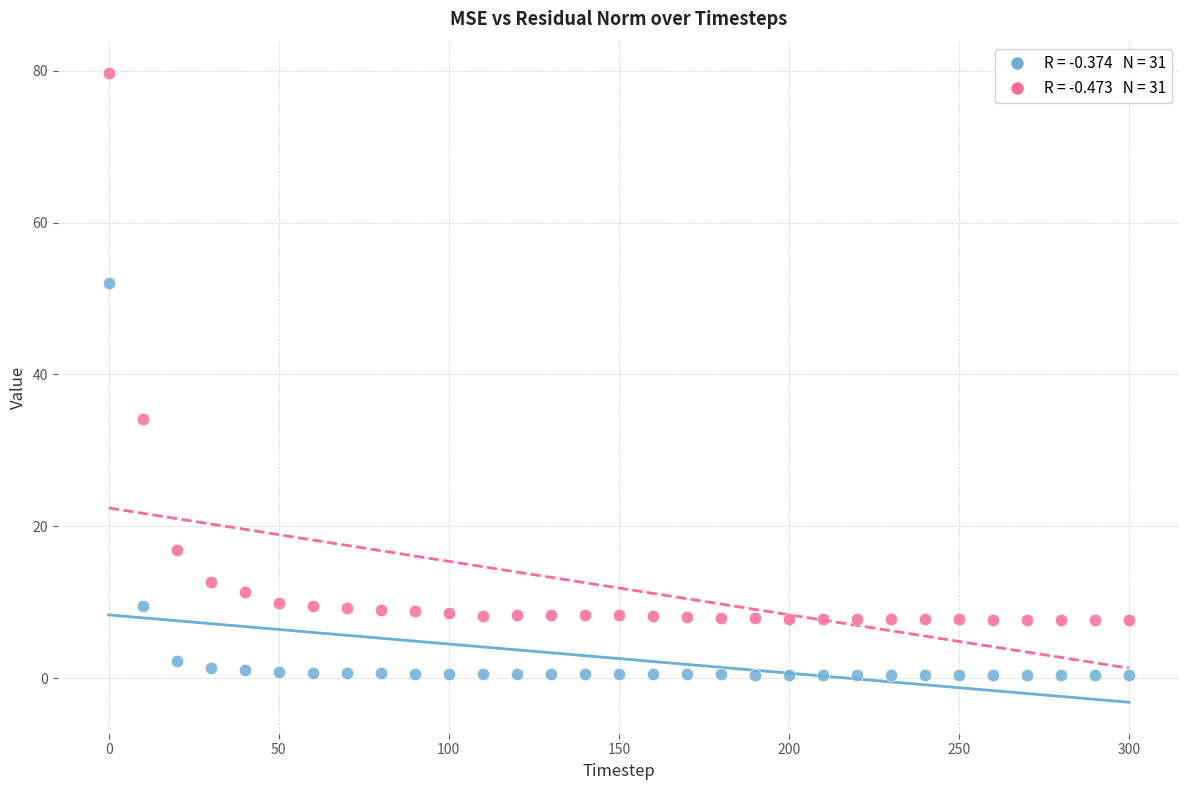

Across all data points, what is the range of Y values (max minus min)?

79.2